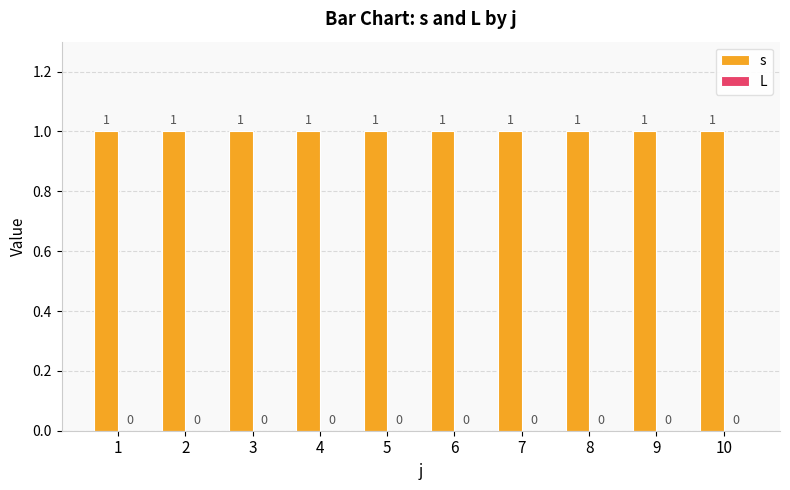

What is the average value of the s series?

1